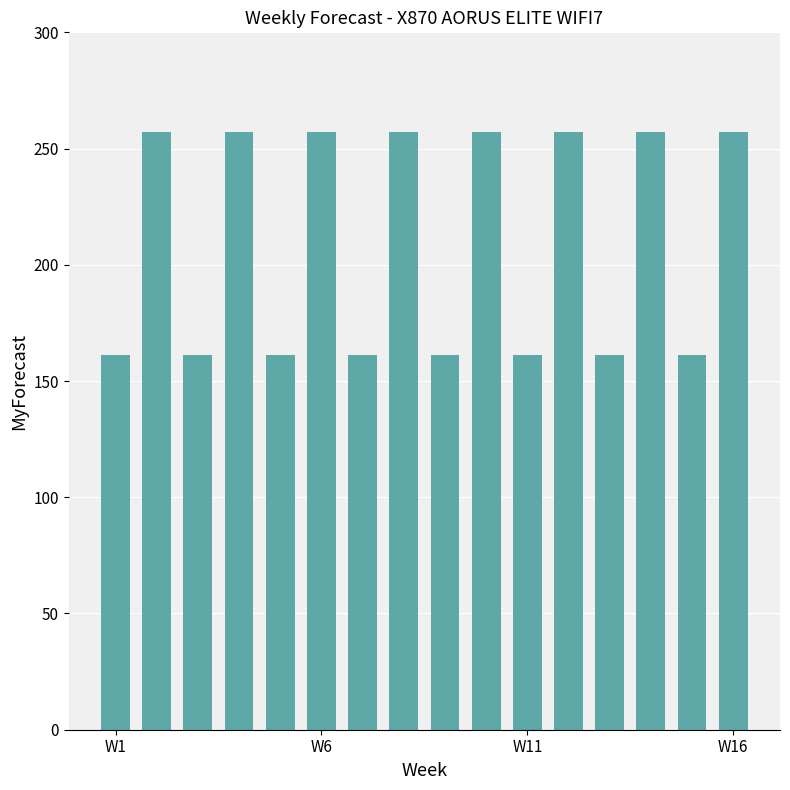

What is the difference between the maximum and minimum values?

96